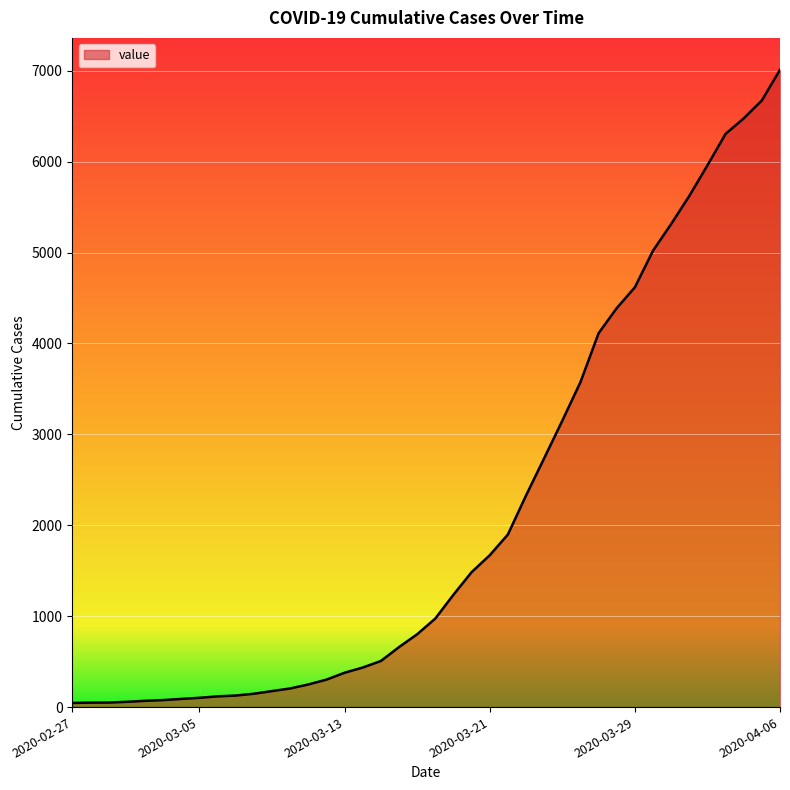

What is the greatest value displayed?

7010